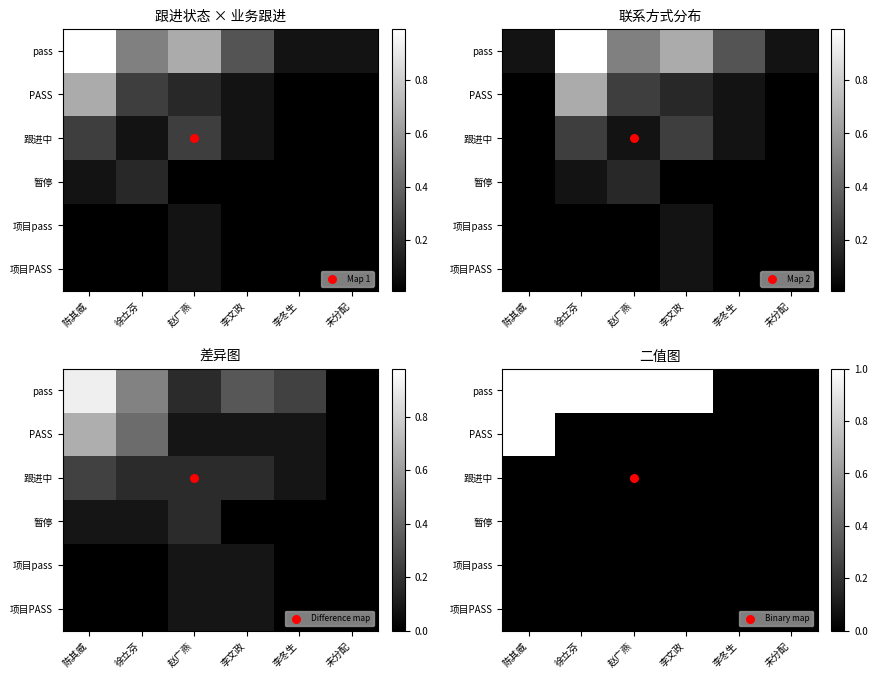

How many values in PASS are above zero?

1